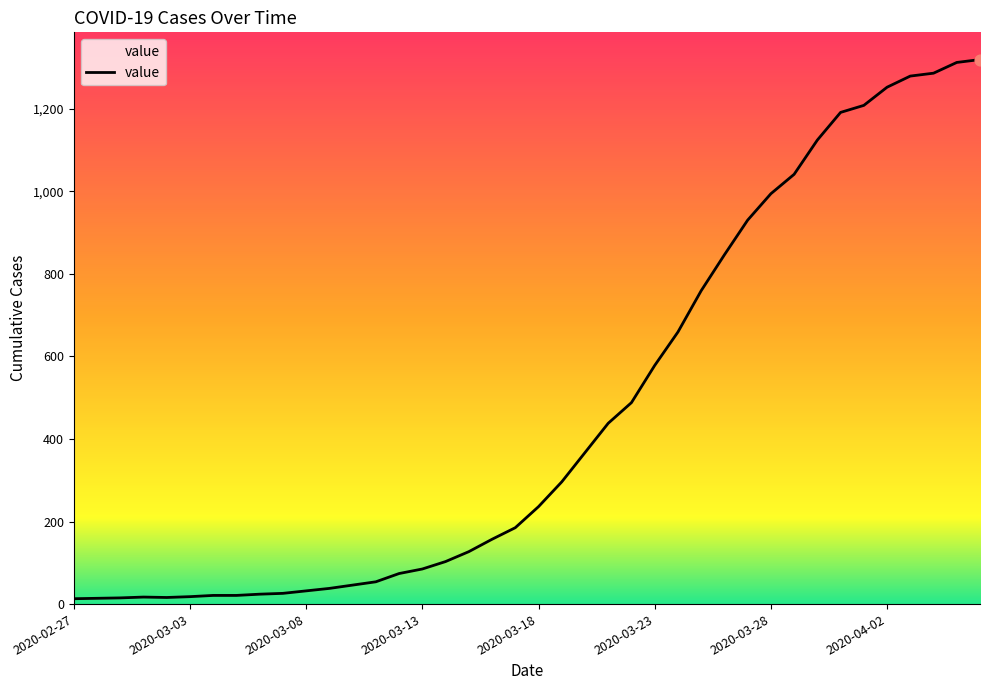

What is the difference between the maximum and minimum values?

1306